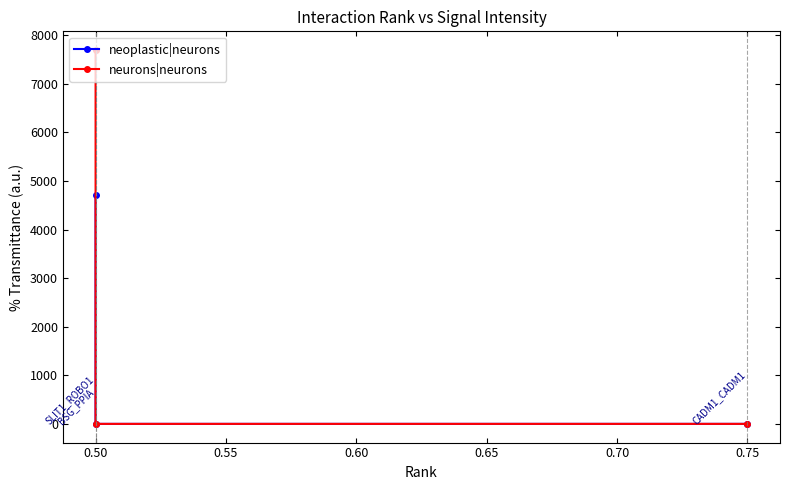

The value of neoplastic|neurons at 0.75 is 0.1. True or false?

False